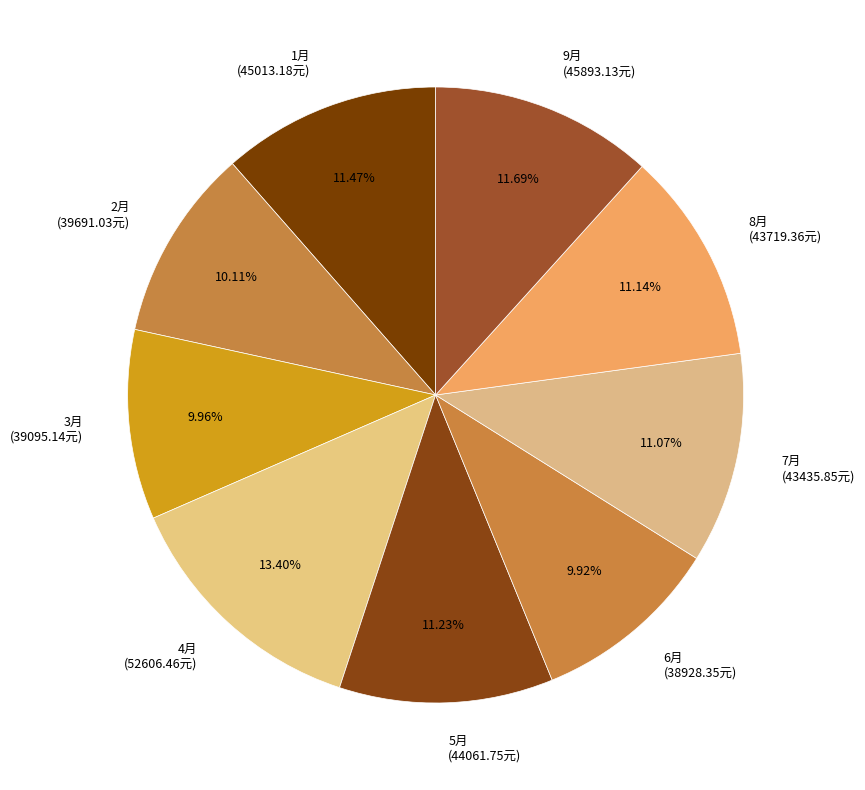

What portion of the pie excludes 4月?

86.6%